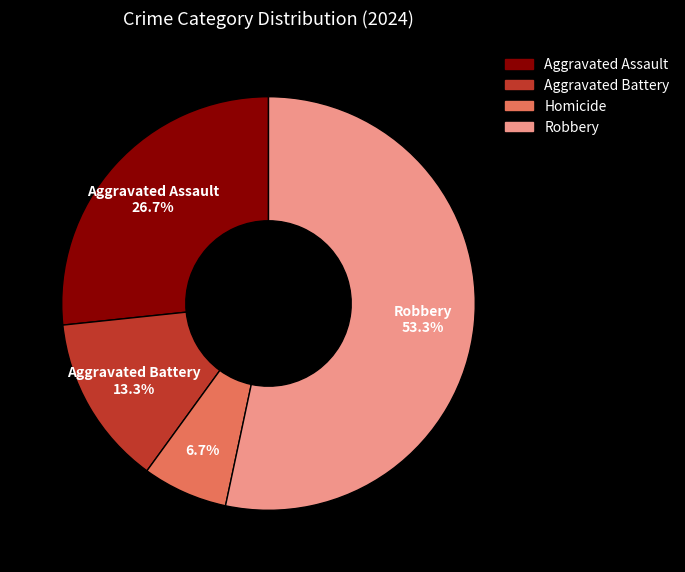

To the nearest percent, what is the combined percentage of Aggravated Assault and Robbery?

80%